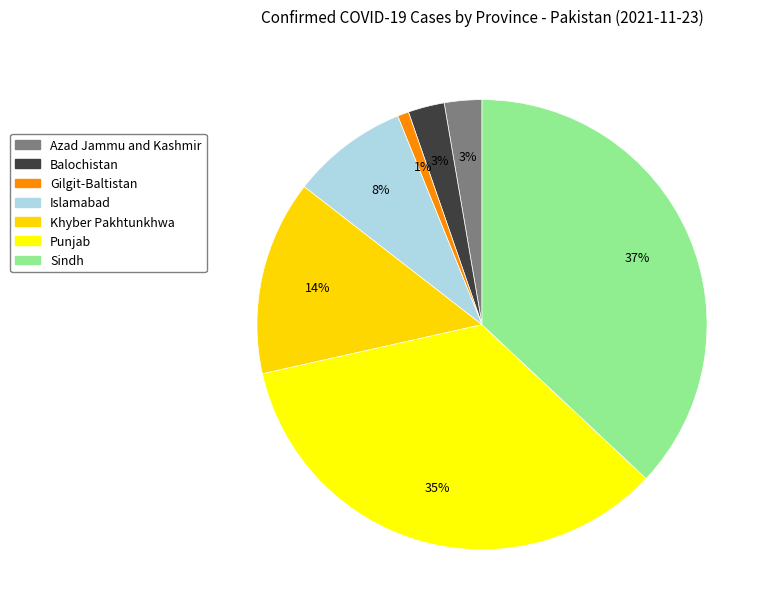

To the nearest percent, what is the combined percentage of Punjab and Khyber Pakhtunkhwa?

49%